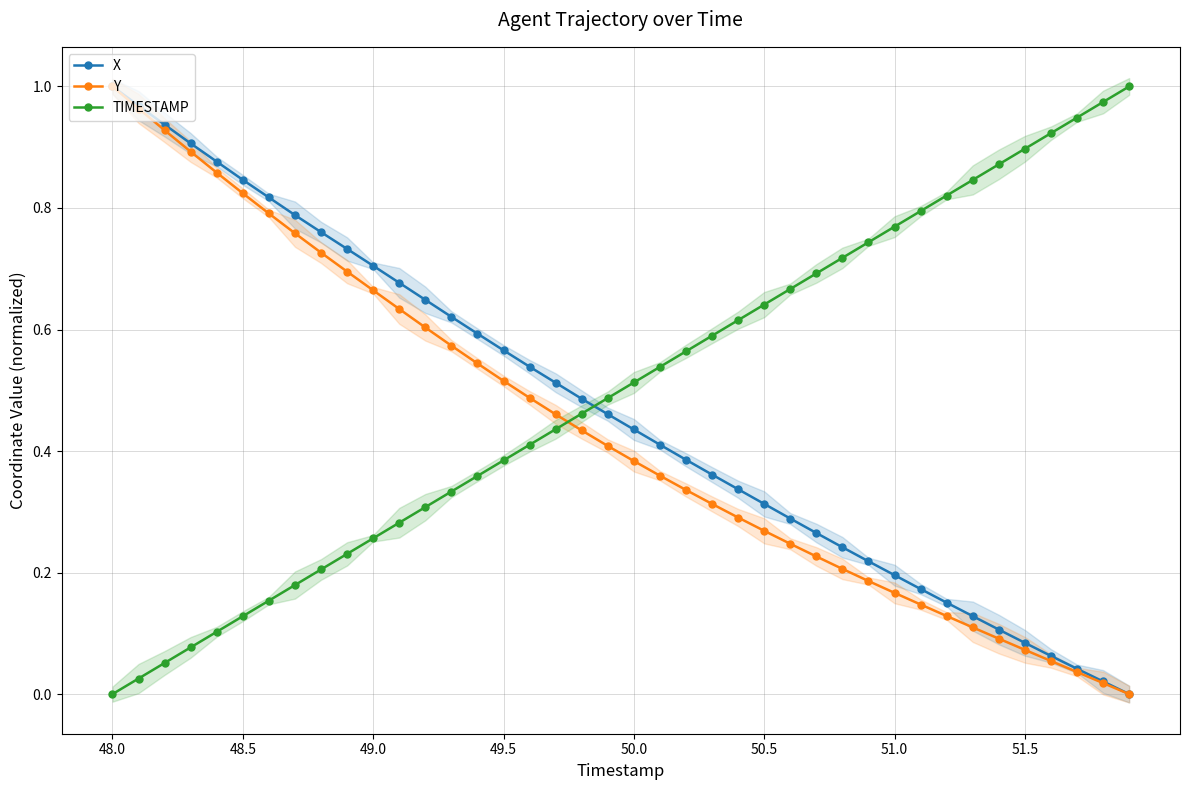

Is this an area chart (filled region under the line)?

No